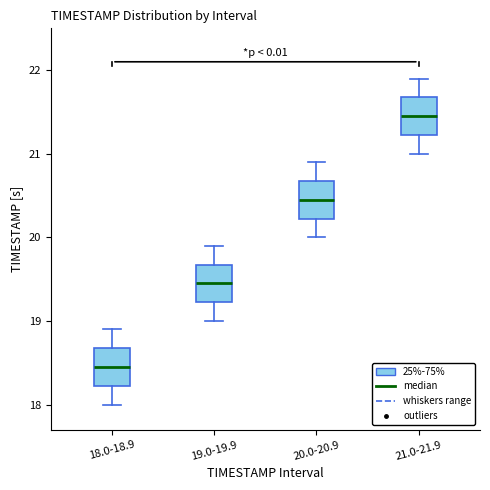

Which box has the highest median line?

21.0-21.9